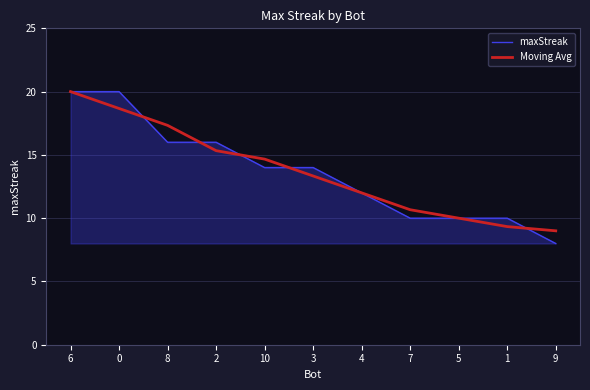

Is the value of Moving Avg at 3 greater than the value of maxStreak at 9?

Yes